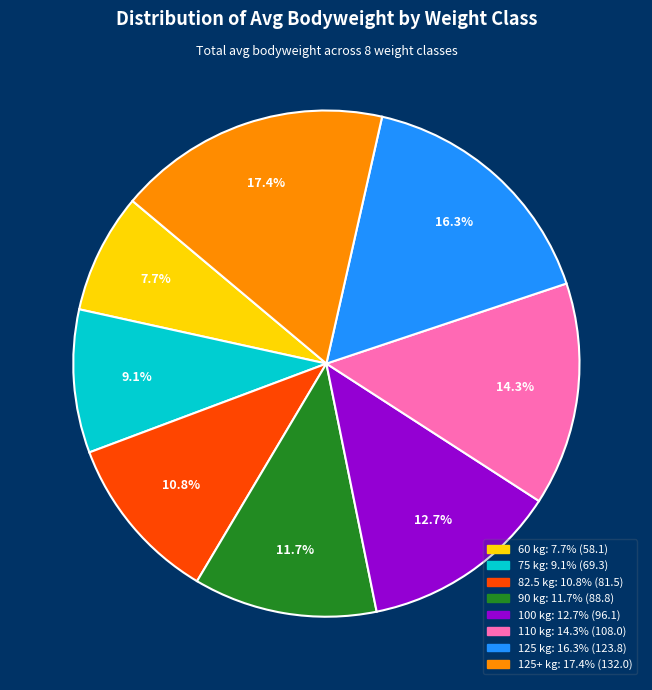

Count the number of slices in the pie.

8